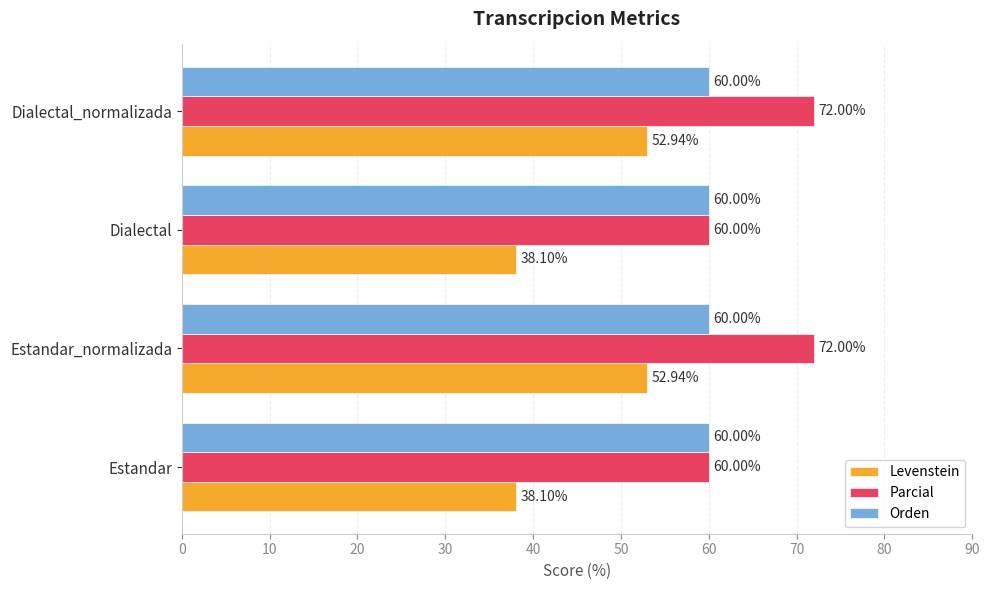

How many data points does each series have?

4